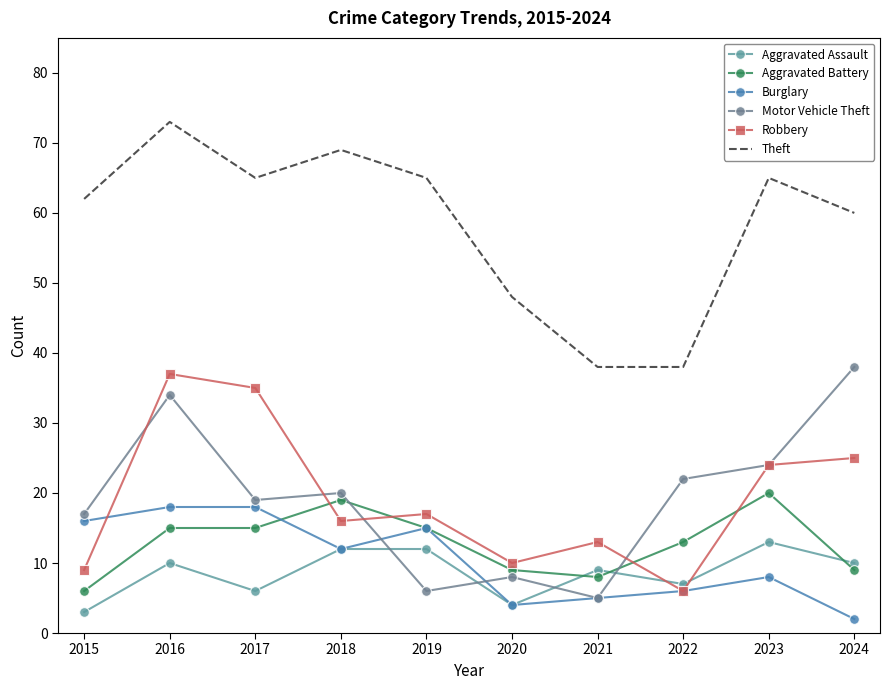

What is the average value of the Aggravated Assault series?

9